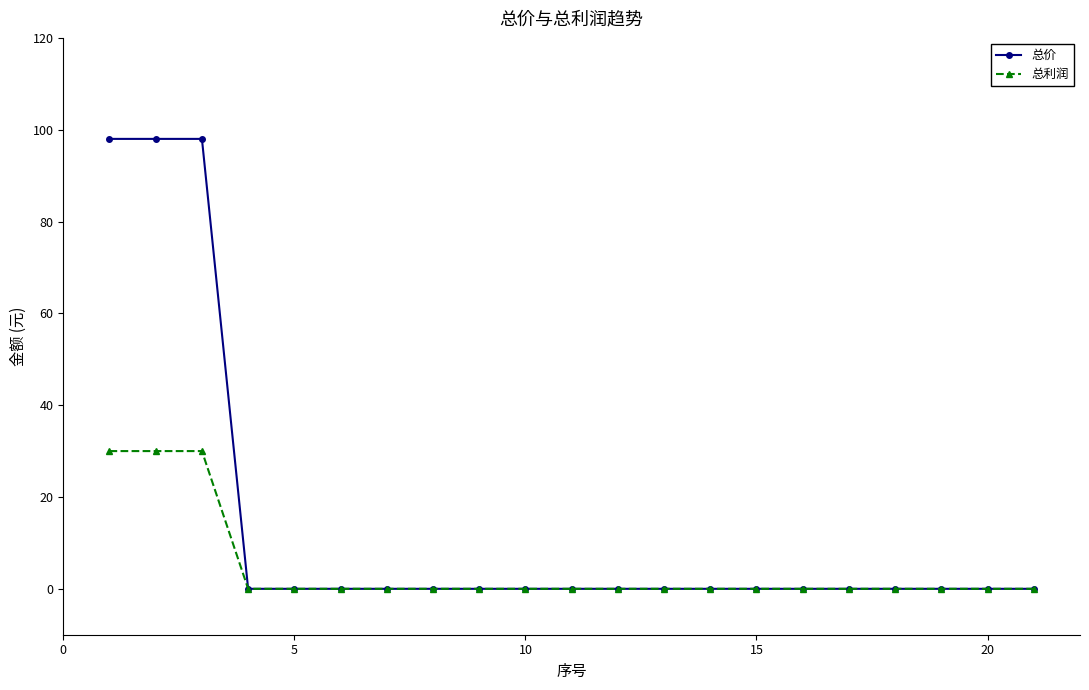

At how many categories does at least one series exceed 85?

3